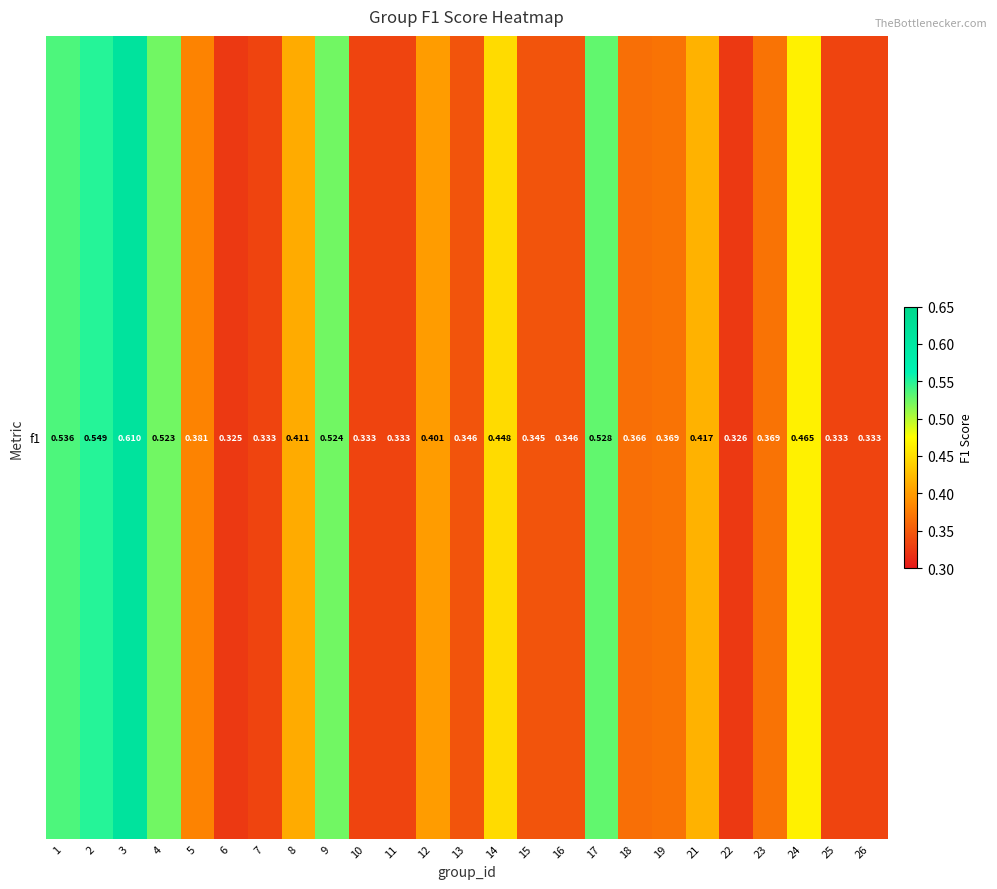

Which category has the lowest value across all series?

6